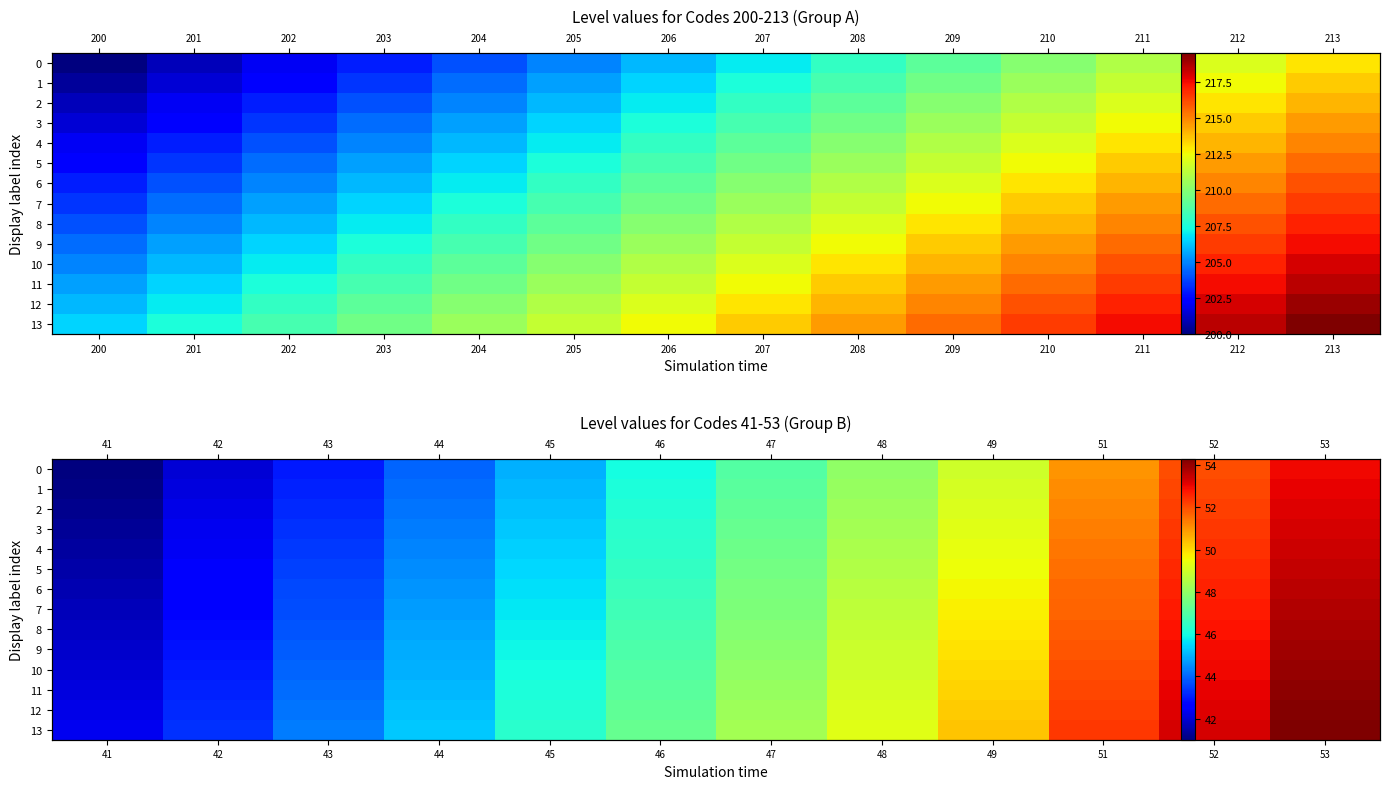

At 44, list the series in order from smallest to largest.

0, 1, 2, 3, 4, 5, 6, 7, 8, 9, 10, 11, 12, 13